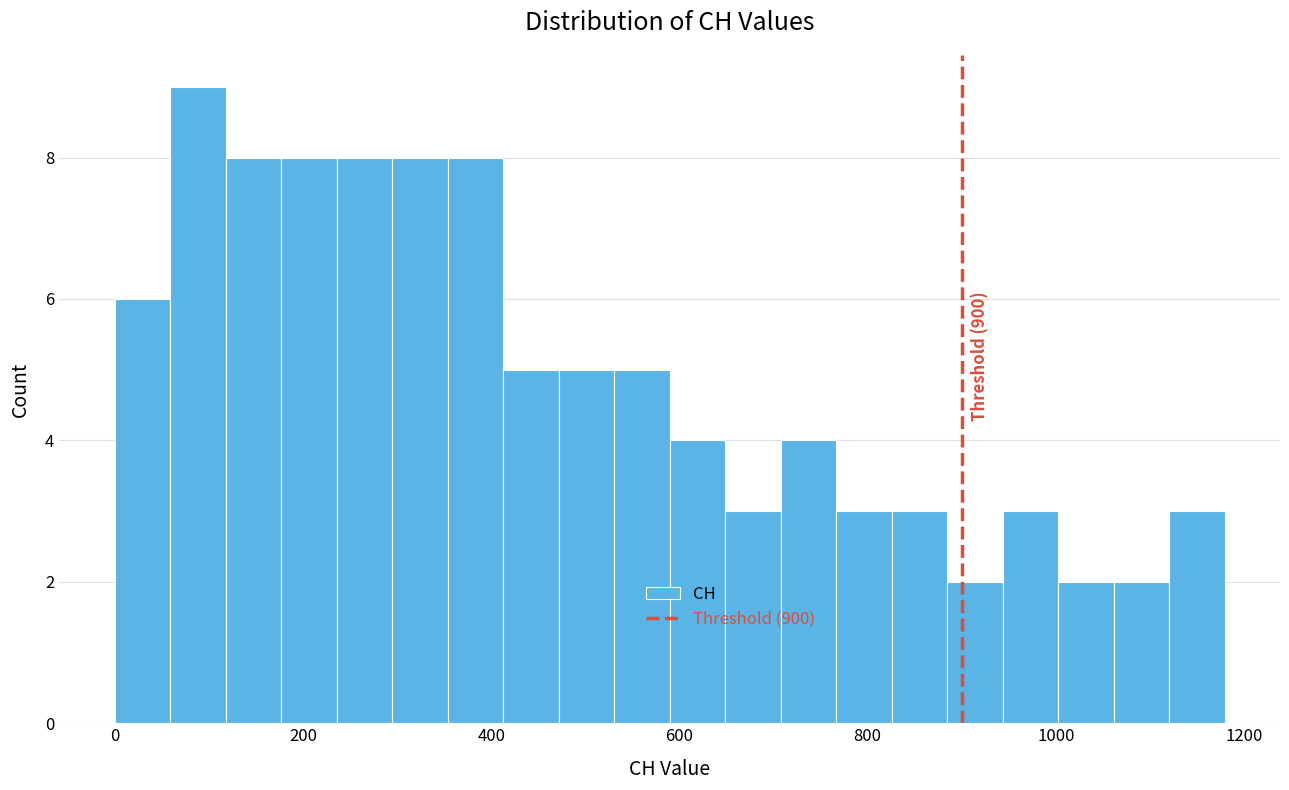

Read against the x-axis, roughly where is the centre of the tallest bar?

80